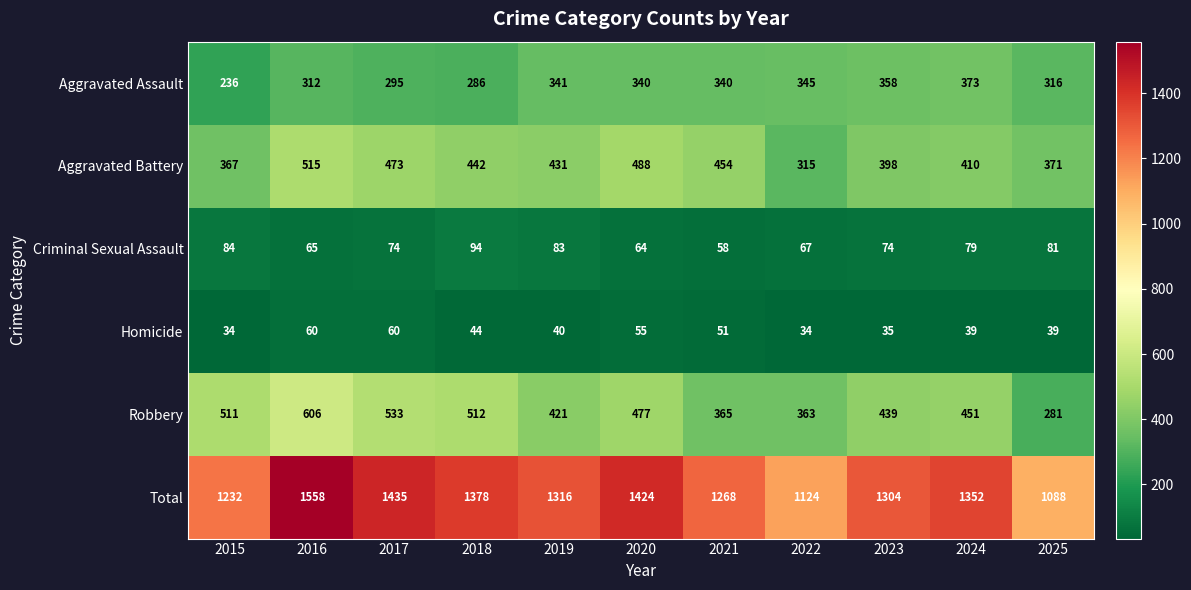

Rank the categories by Aggravated Battery value from highest to lowest.

2016, 2020, 2017, 2021, 2018, 2019, 2024, 2023, 2025, 2015, 2022